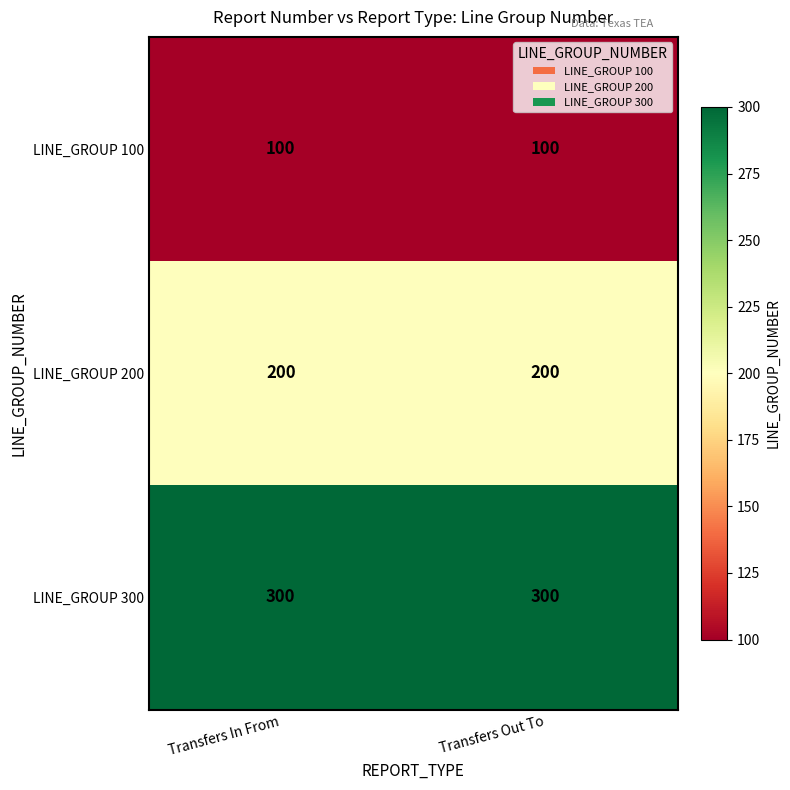

What is the average value of the LINE_GROUP 300 series?

300